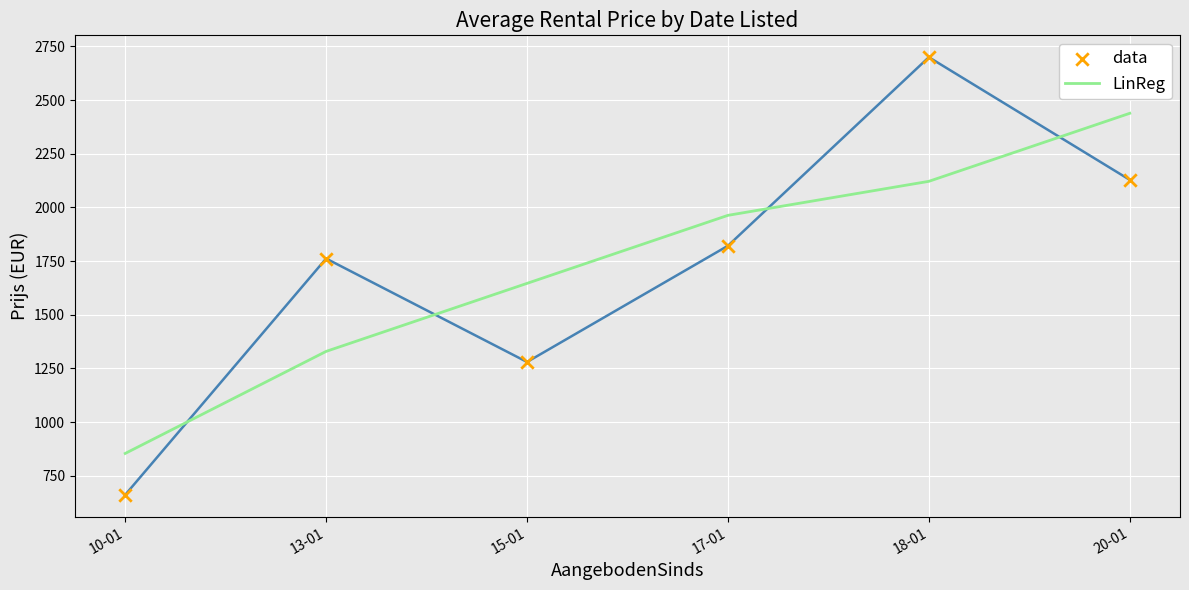

What is the total value across all series at 13-01?

3091.3